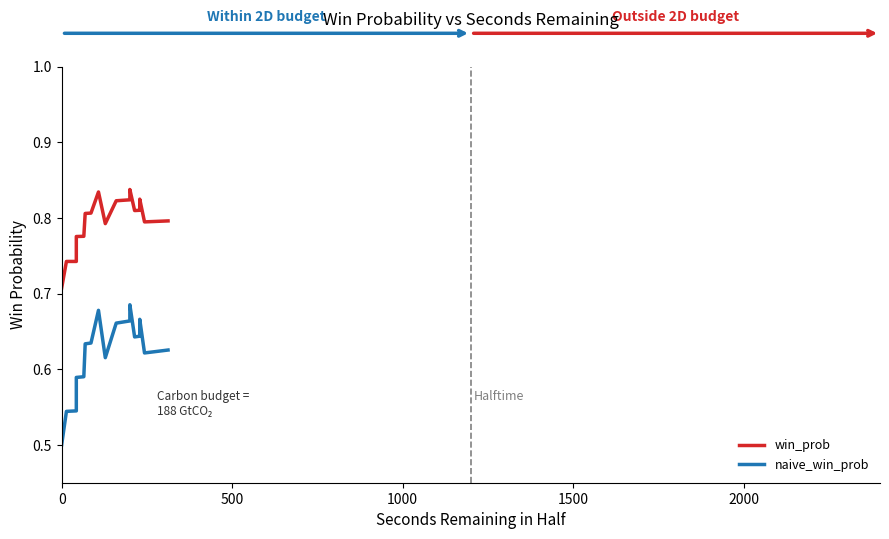

What is the value of the naive_win_prob point at the 1st from the left?

0.5